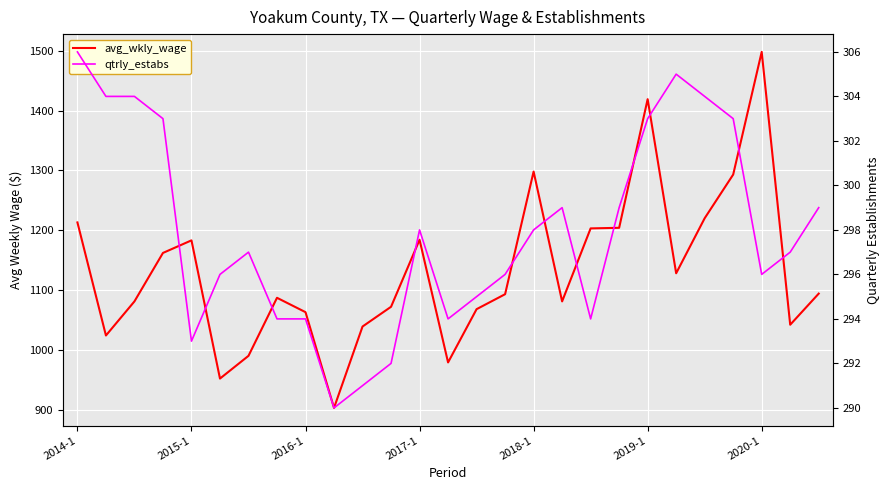

How many values in the qtrly_estabs series exceed 297?

13